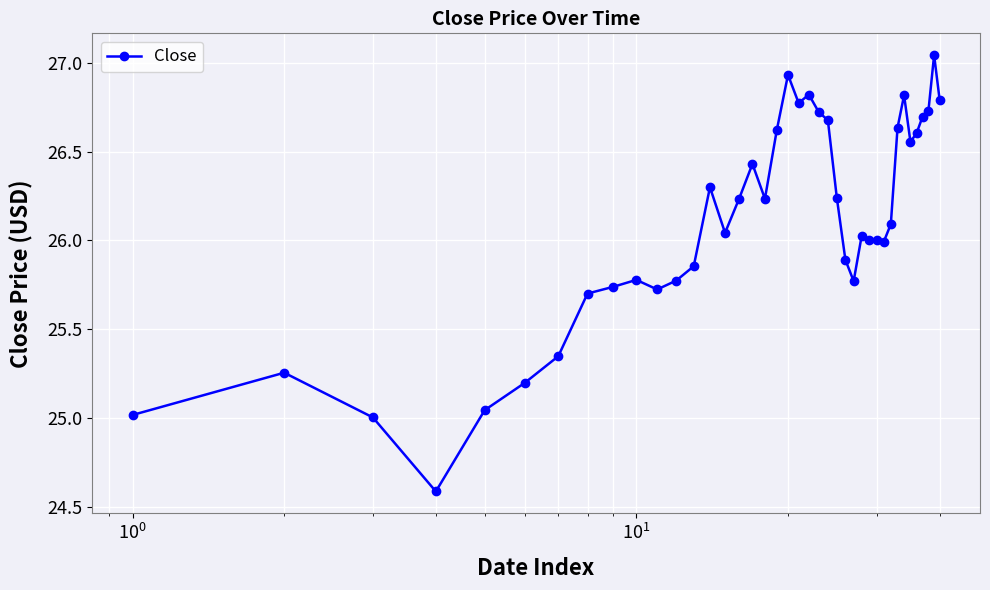

How many values are below 26?

16